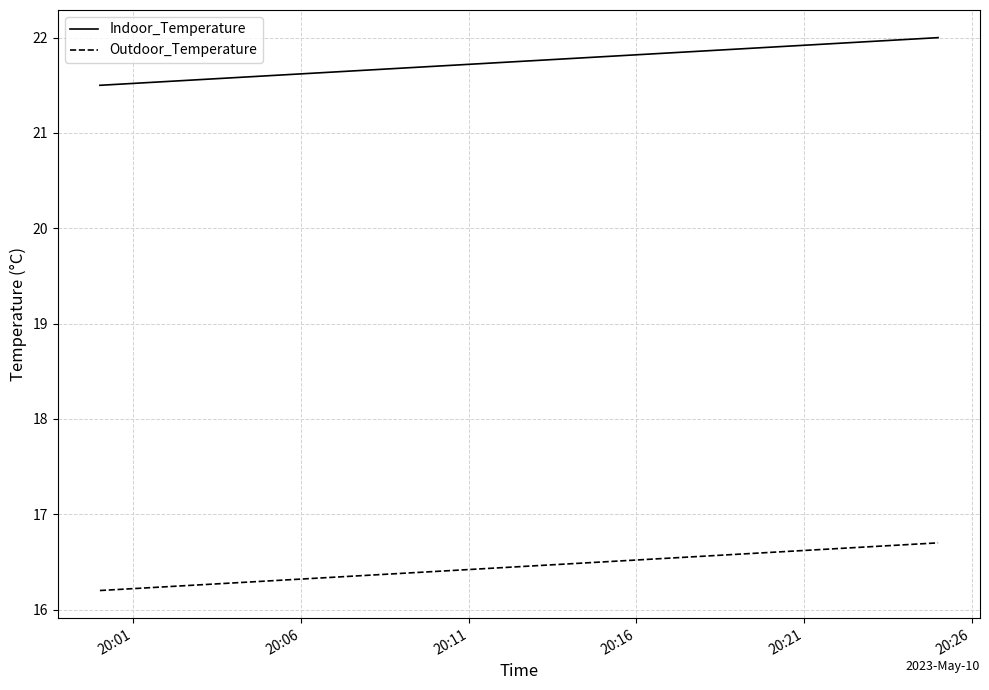

Rank the series by their maximum value, from lowest to highest.

Outdoor_Temperature, Indoor_Temperature